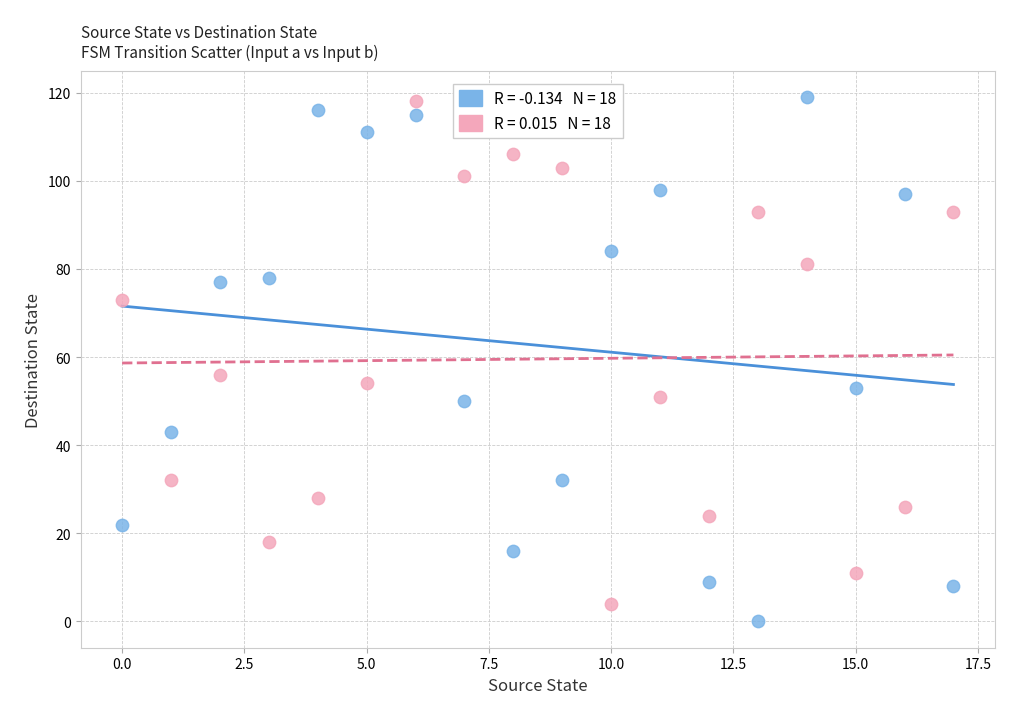

Across all series, what Y value is closest to 59?

56